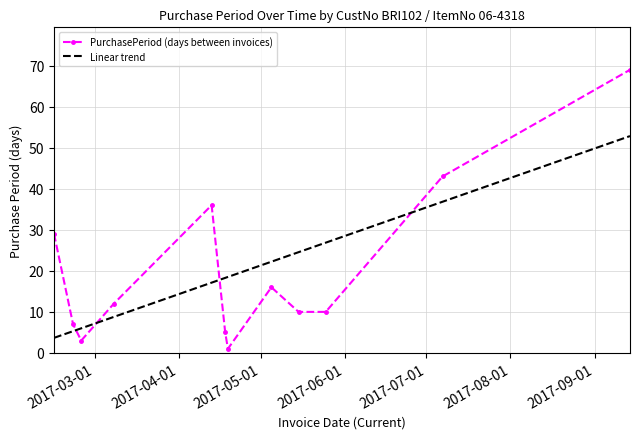

What is the difference between the maximum and minimum values in the Linear trend series?

49.2